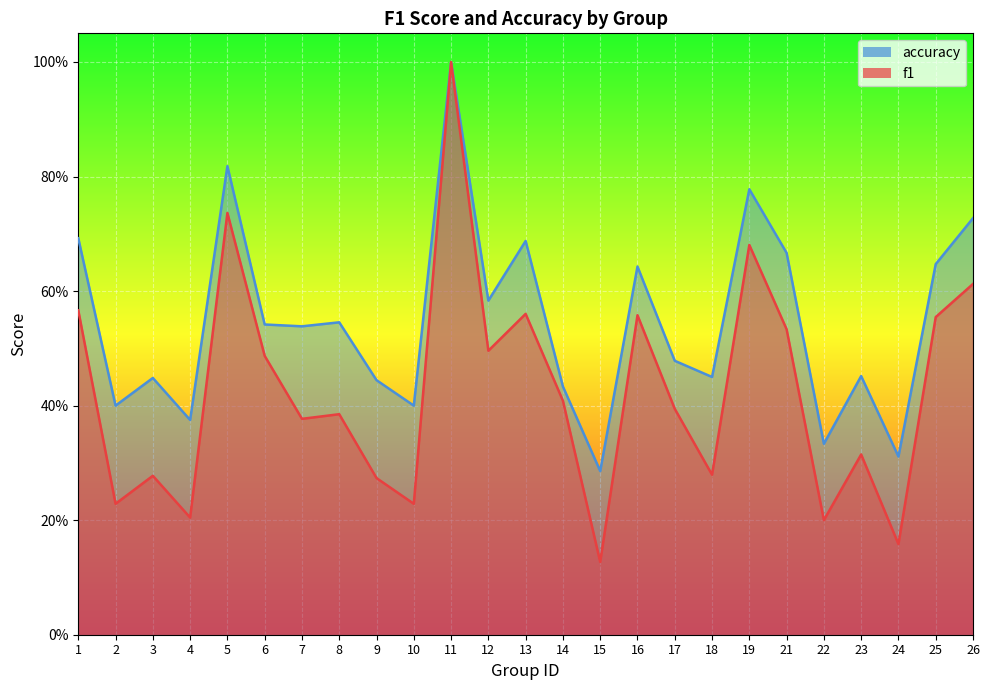

True or false: f1 and accuracy intersect in this chart.

False